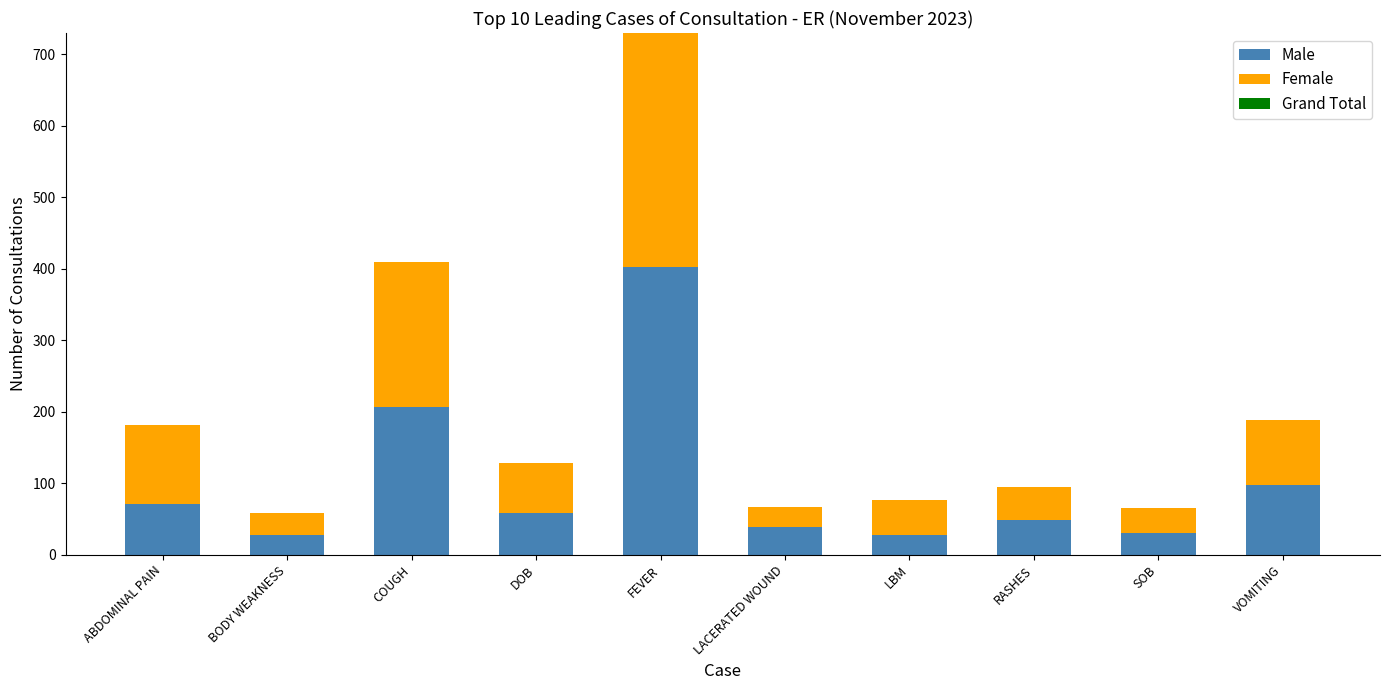

What is the total value across all series at LACERATED WOUND?

67